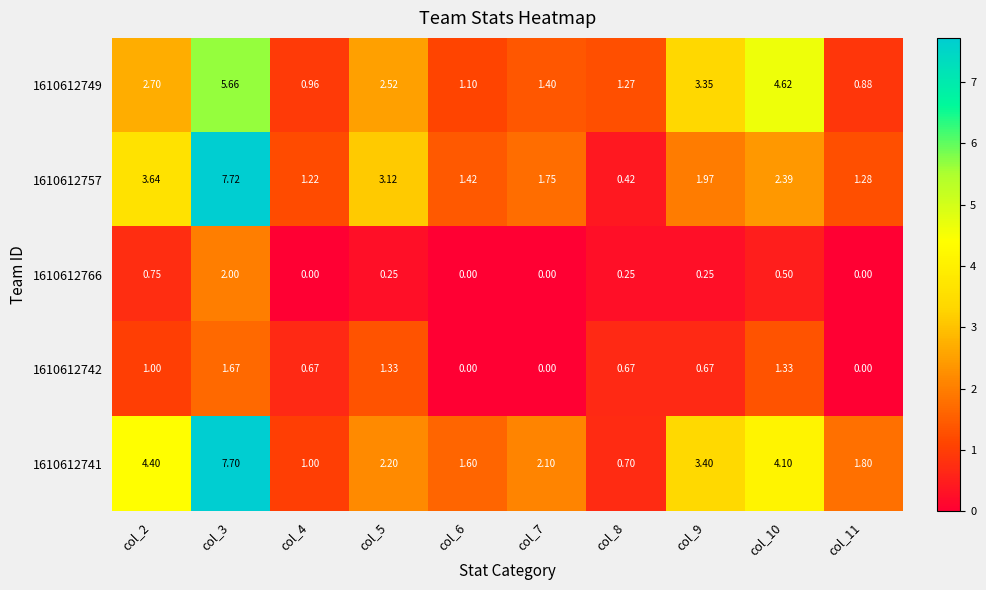

Is the value of 1610612766 at col_10 greater than the value of 1610612742 at col_4?

No